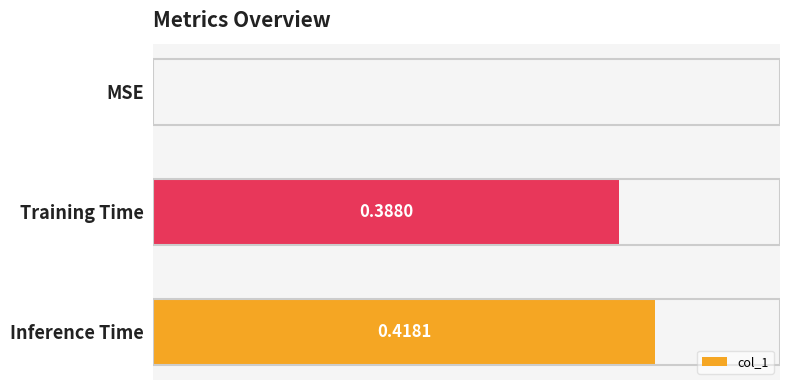

Between MSE and Training Time, which is larger?

Training Time